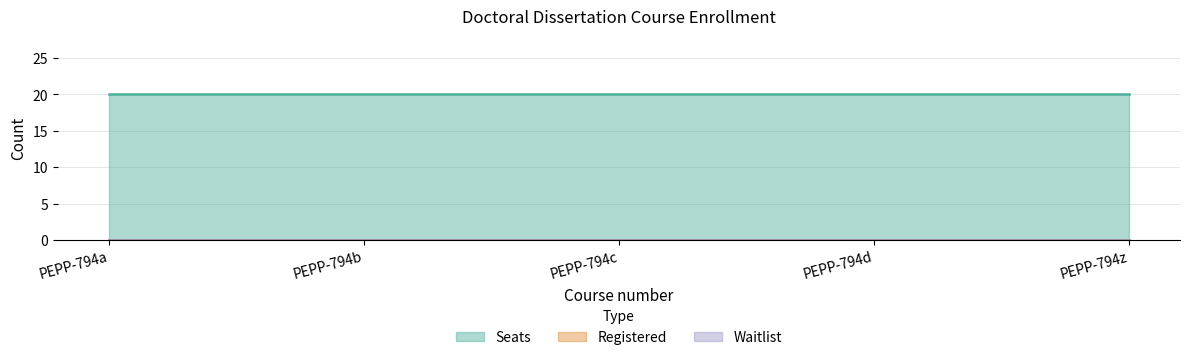

At how many categories does at least one series exceed 2?

5